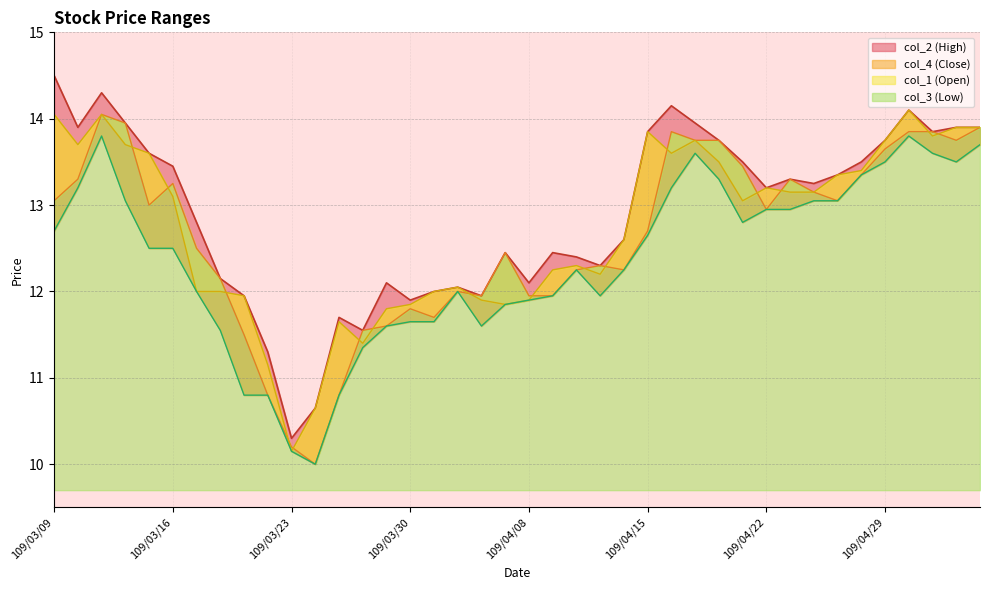

How many interior local peaks does the col_2 series have?

9